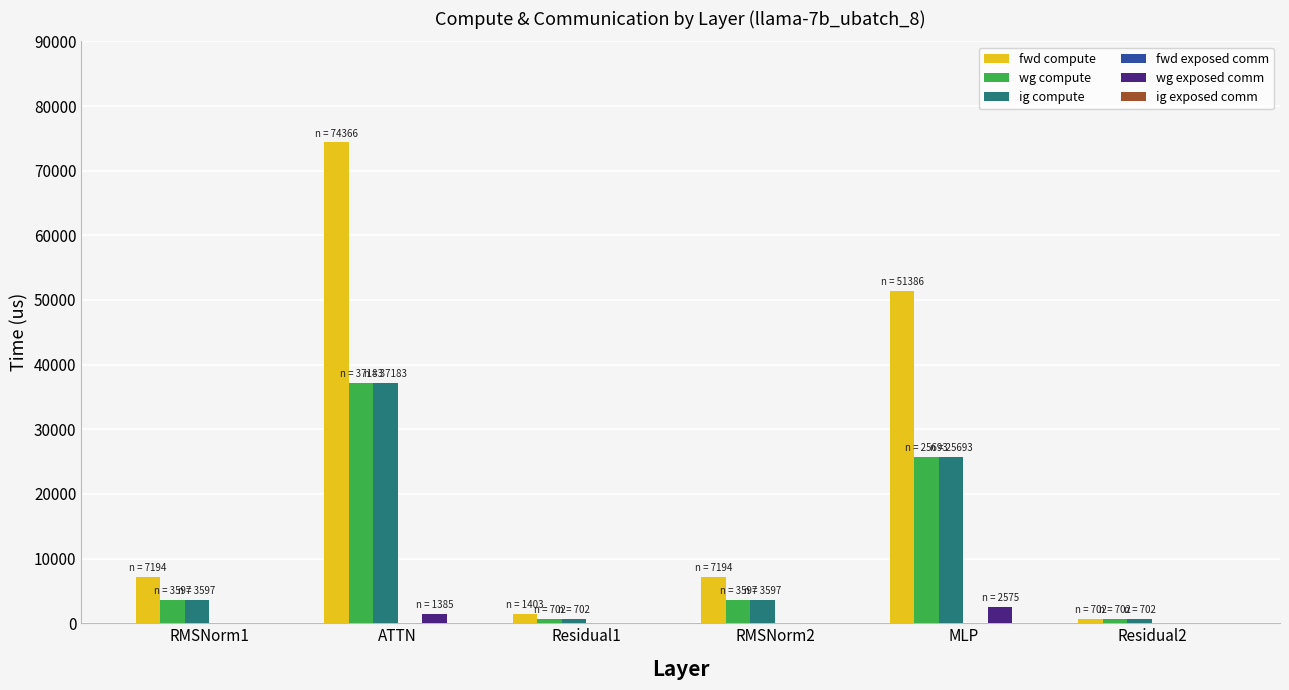

What is the maximum value shown in the chart?

74365.5